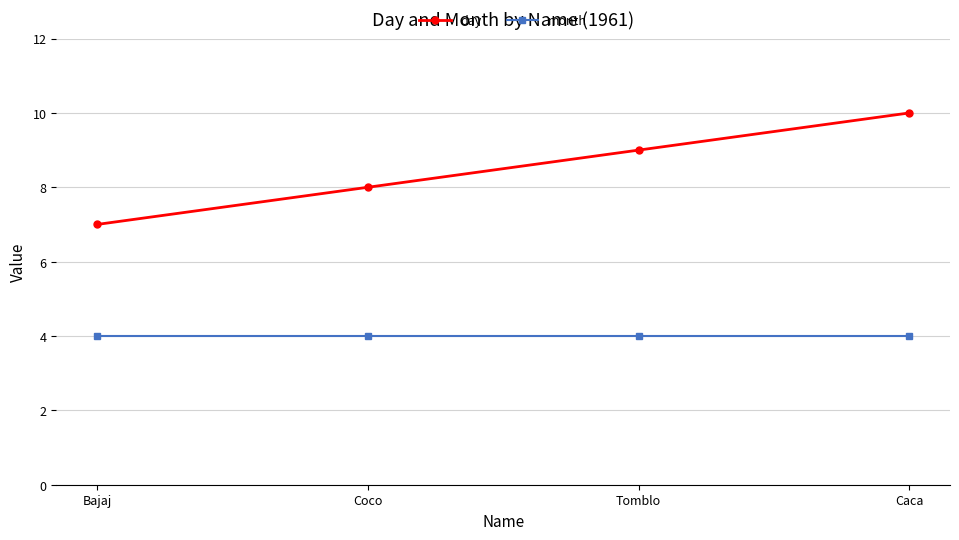

The value of day at Coco is 2. True or false?

False